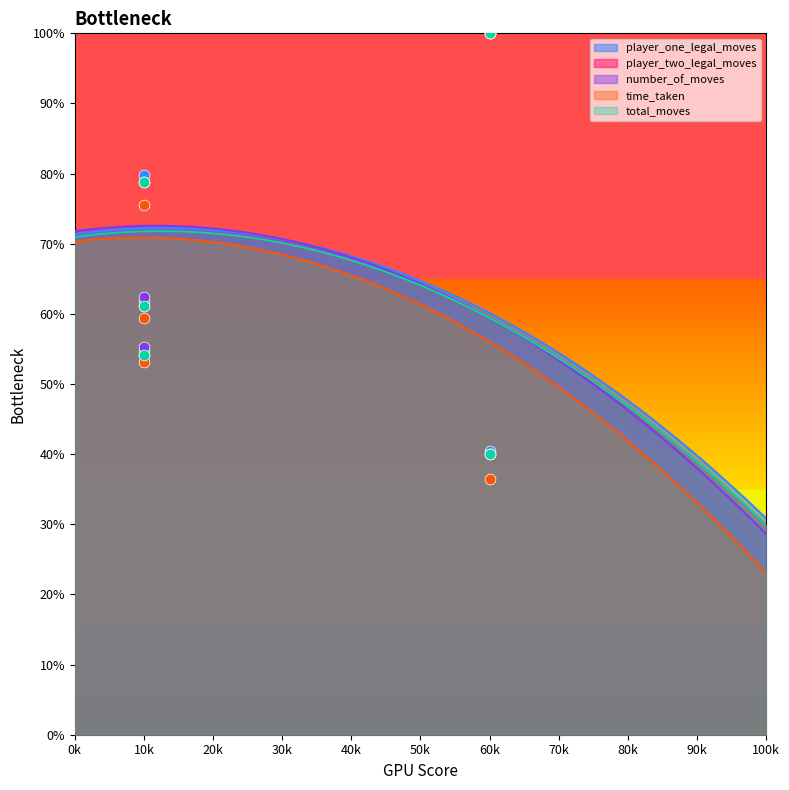

Is the value of player_one_legal_moves at 0 greater than the value of number_of_moves at 0?

No